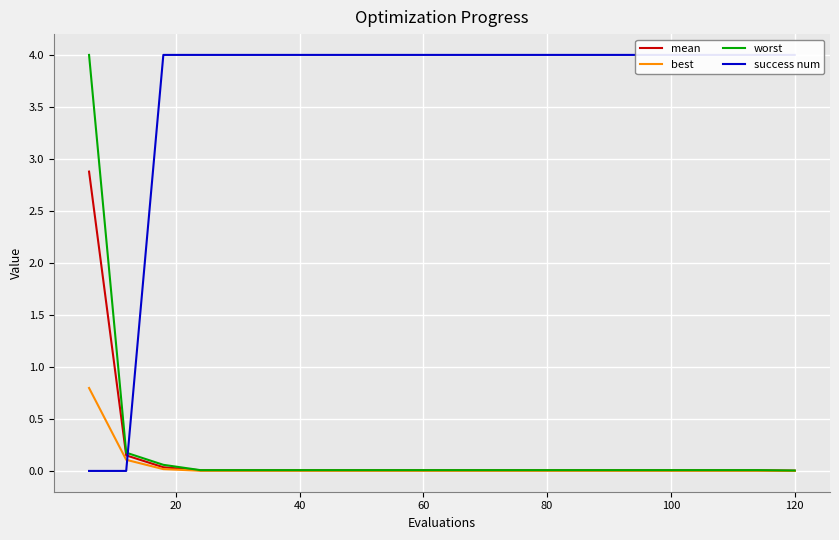

Reading left to right, transcribe all the data shown in this chart.

mean: 2.9	0.1	0.0	0.0	0.0	0.0	0.0	0.0	0.0	0.0	0.0	0.0	0.0	0.0	0.0	0.0	0.0	0.0	0.0	0.0
best: 0.8	0.1	0.0	0.0	0.0	0.0	0.0	0.0	0.0	0.0	0.0	0.0	0.0	0.0	0.0	0.0	0.0	0.0	0.0	0.0
worst: 4.0	0.2	0.1	0.0	0.0	0.0	0.0	0.0	0.0	0.0	0.0	0.0	0.0	0.0	0.0	0.0	0.0	0.0	0.0	0.0
success num: 0.0	0.0	4.0	4.0	4.0	4.0	4.0	4.0	4.0	4.0	4.0	4.0	4.0	4.0	4.0	4.0	4.0	4.0	4.0	4.0